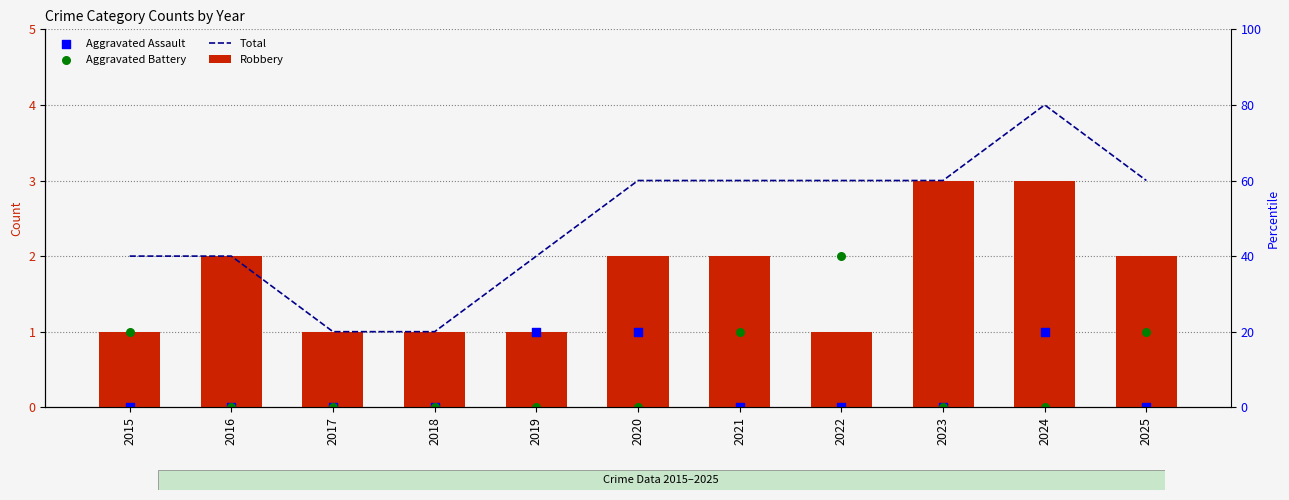

Which series reaches the maximum Y coordinate?

Total